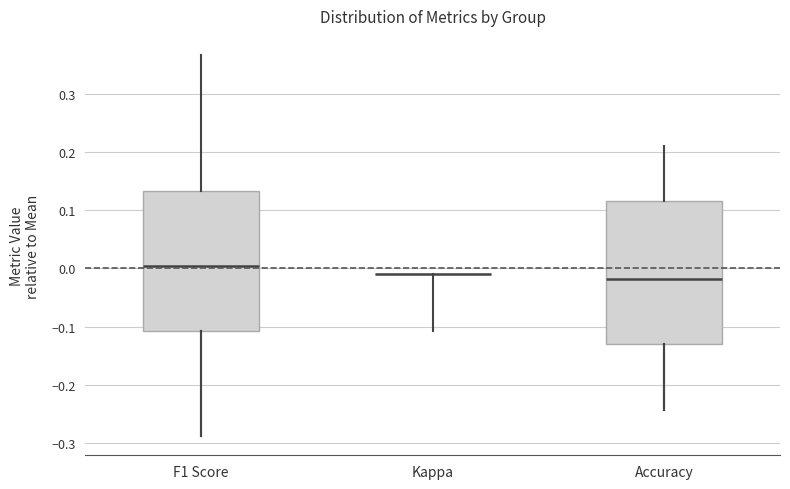

Reading left to right, read every box against the y-axis: the position of its median line, the range the box covers, and the ends of its whiskers. The values are not printed on the chart, so give them approximately, as read against the axis.

F1 Score: median 0.00, box -0.11 to 0.13, whiskers -0.29 to 0.37
Kappa: box collapsed to a line at -0.01, whiskers -0.01 to -0.01
Accuracy: median -0.02, box -0.13 to 0.12, whiskers -0.24 to 0.21